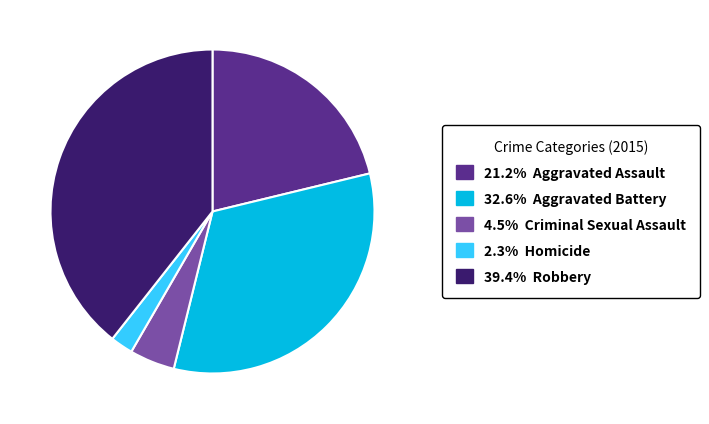

Does any single category account for the majority?

No